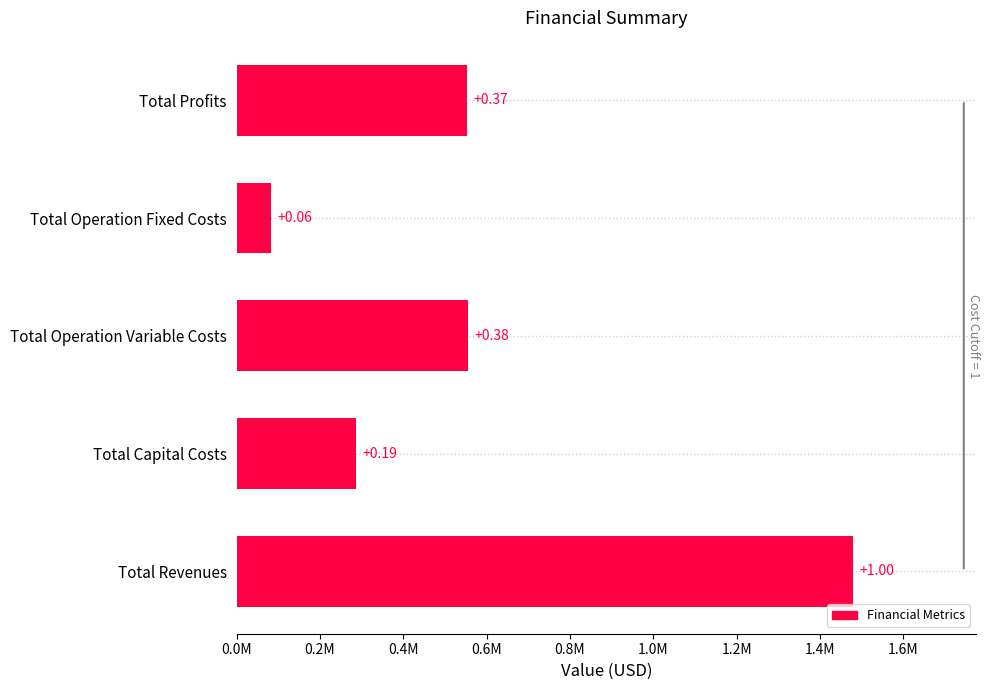

Does the chart contain any negative values?

No